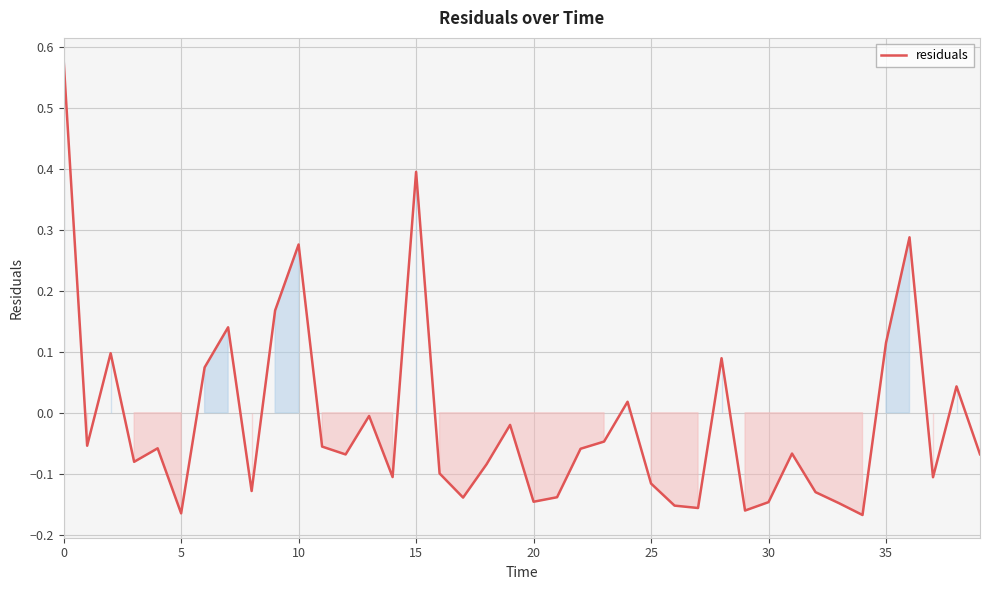

What is the difference between the maximum and minimum values?

0.7